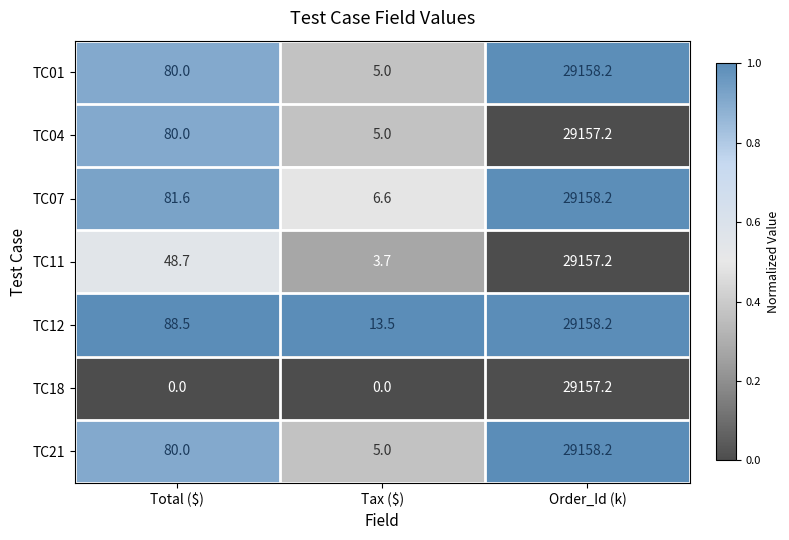

Reading left to right, transcribe all the data shown in this chart.

TC01: 80.0	5.0	29158.2
TC04: 80.0	5.0	29157.2
TC07: 81.6	6.6	29158.2
TC11: 48.7	3.7	29157.2
TC12: 88.5	13.5	29158.2
TC18: 0.0	0.0	29157.2
TC21: 80.0	5.0	29158.2